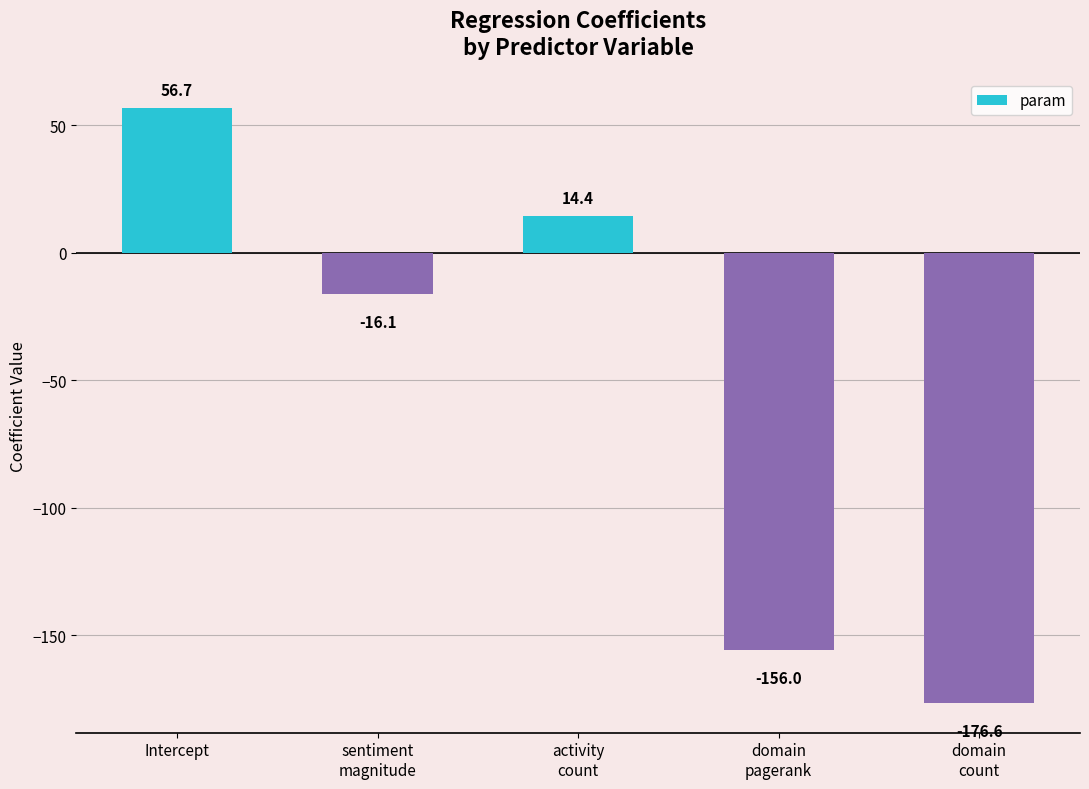

What is the change in value from sentiment
magnitude to domain
pagerank?

-139.8